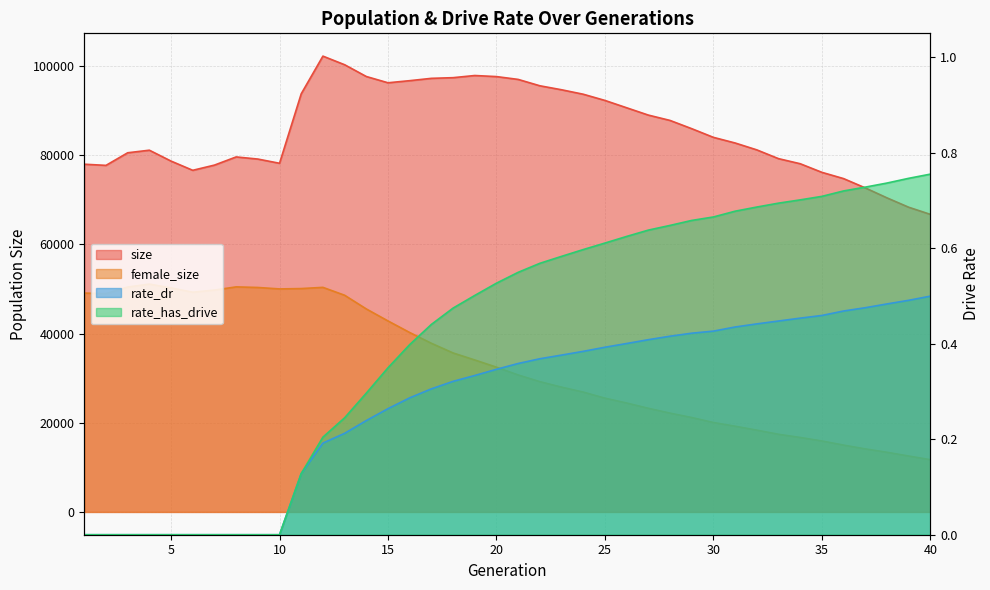

Which category has the highest value in the size series?

12